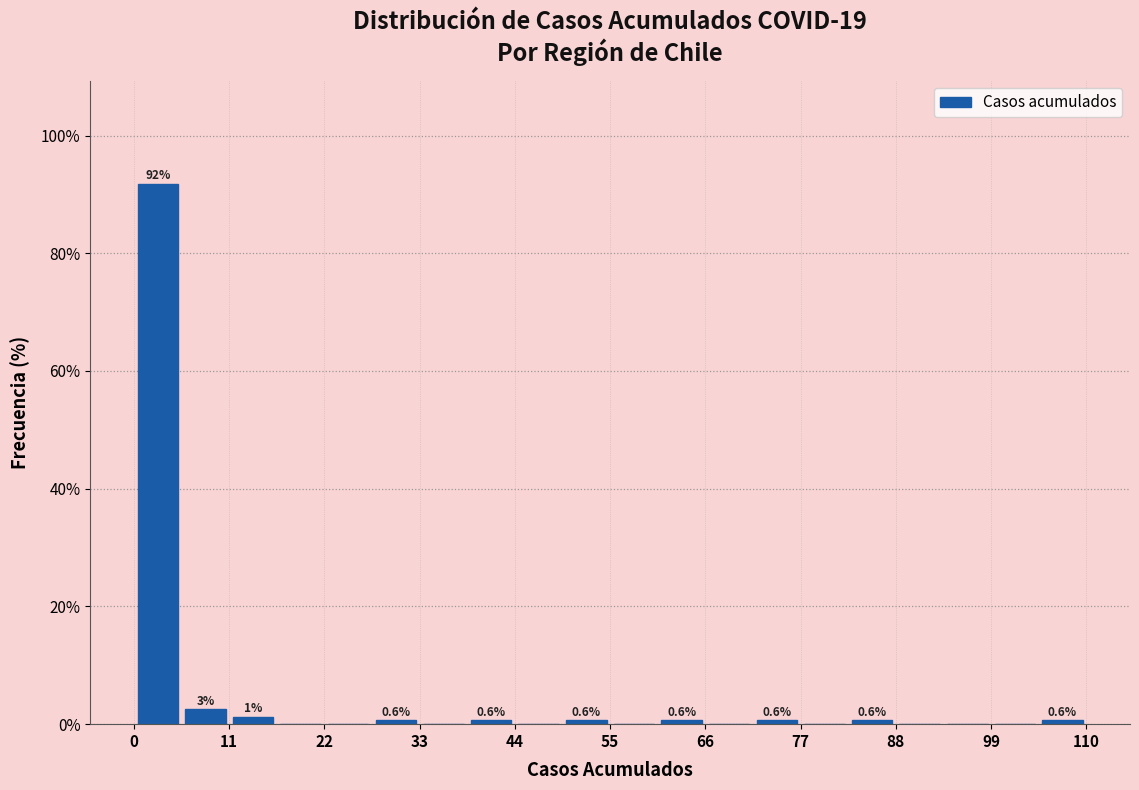

Read against the x-axis, roughly where is the centre of the tallest bar?

2